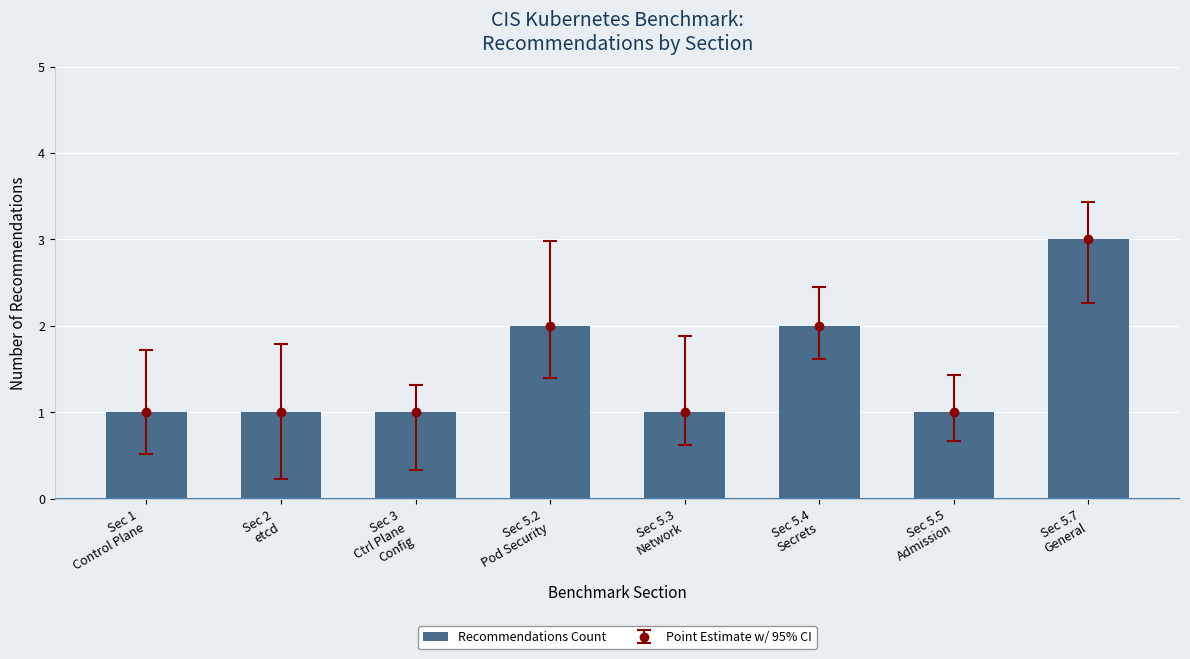

Reading left to right, list all the values displayed in this chart.

1	1	1	2	1	2	1	3